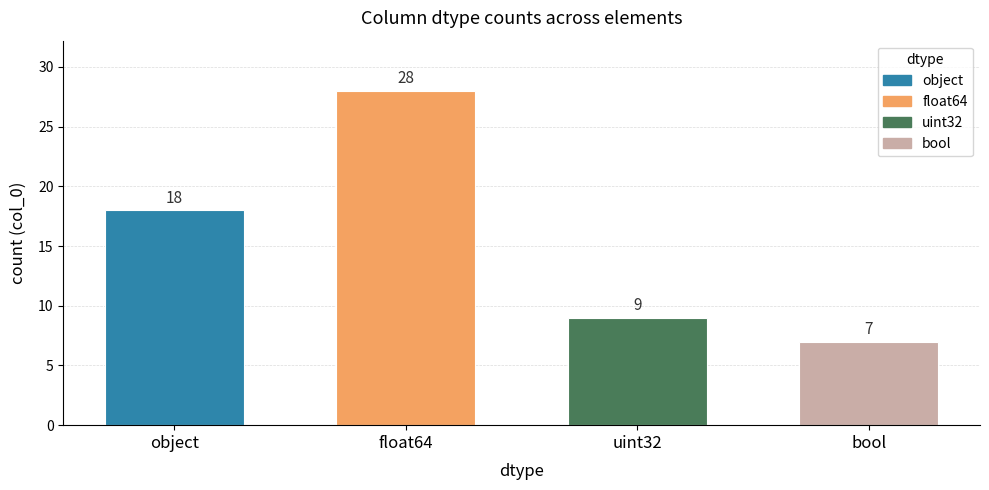

Is it true that the value at bool is 7?

True